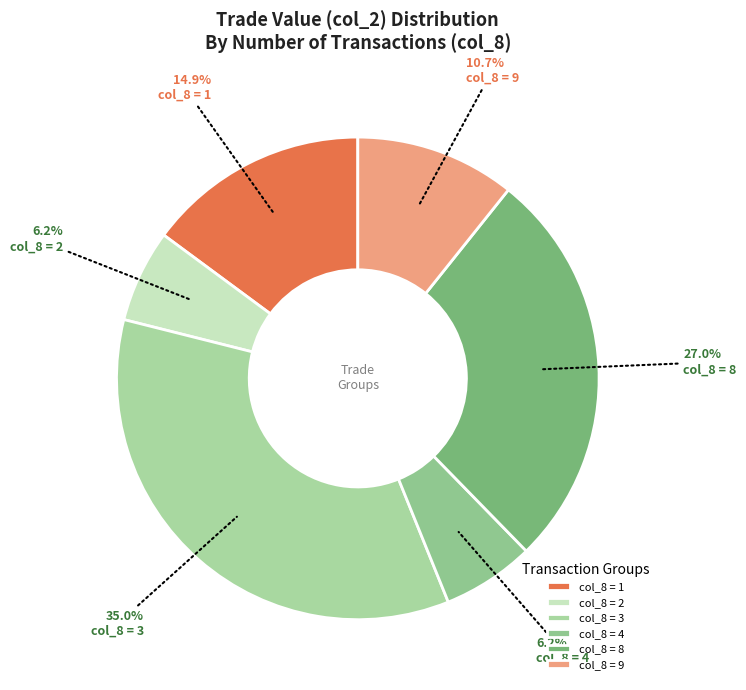

Count the number of slices in the pie.

6